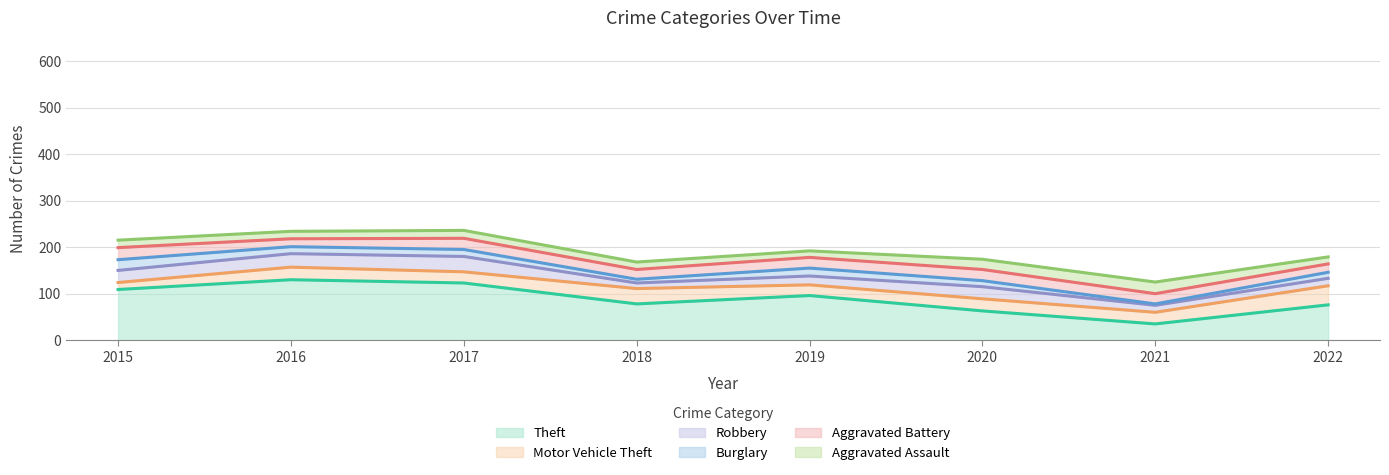

What is the sum of all Aggravated Battery values?

175